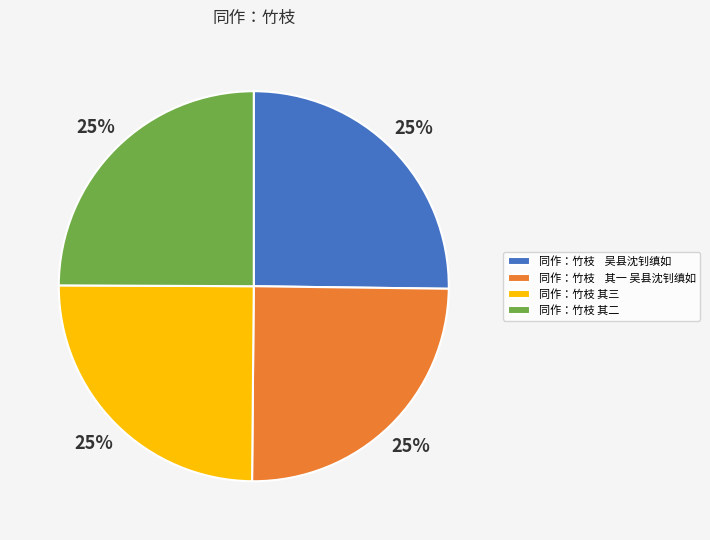

To the nearest percent, what portion does 同作：竹枝 其二 represent?

25%